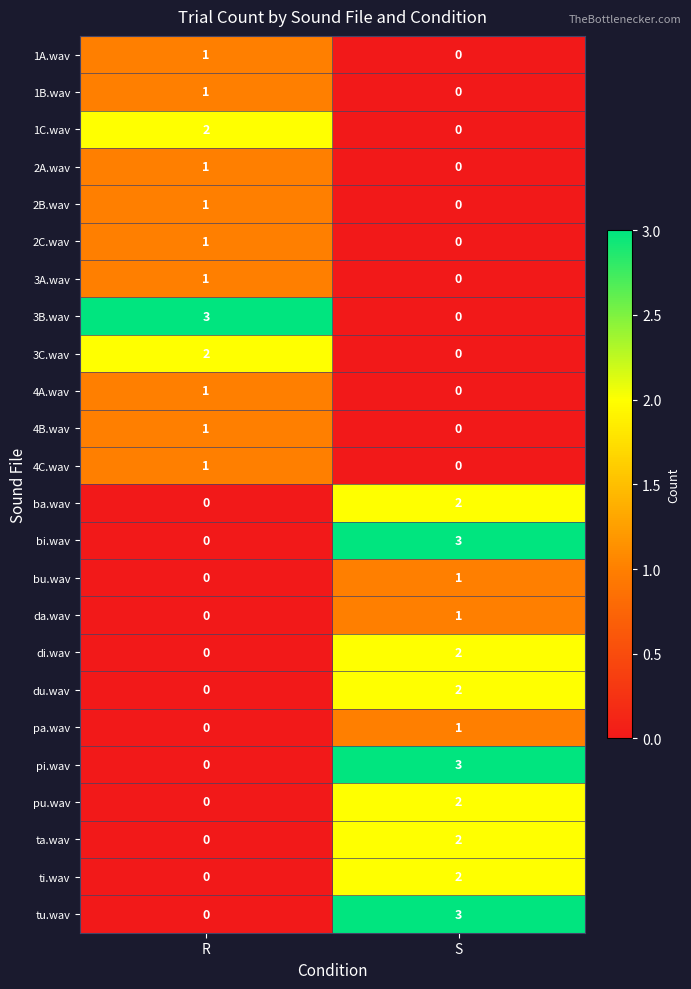

The pa.wav series shows 1 at S. True or false?

True